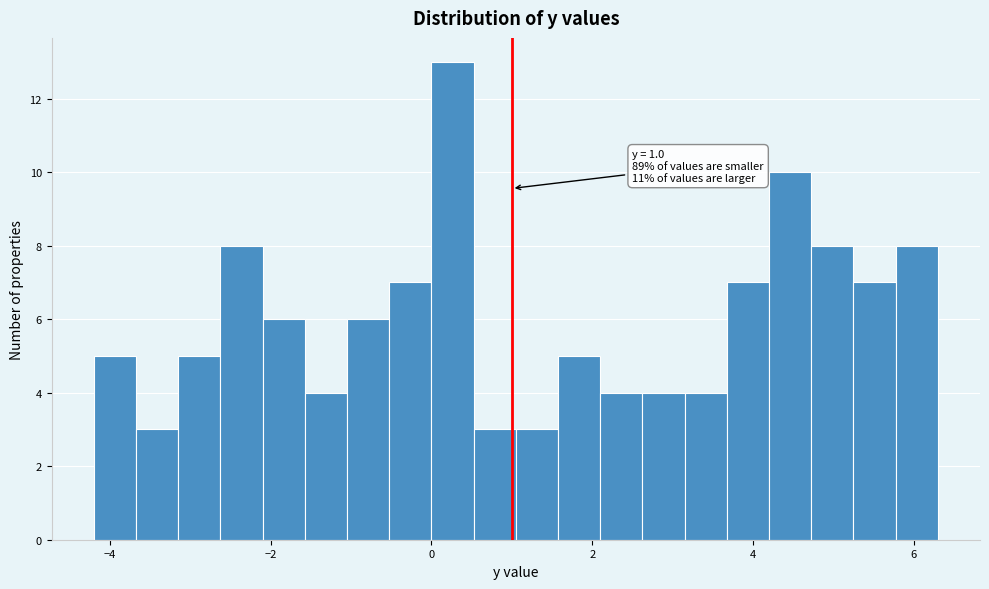

Read against the x-axis, roughly where is the centre of the tallest bar?

0.2